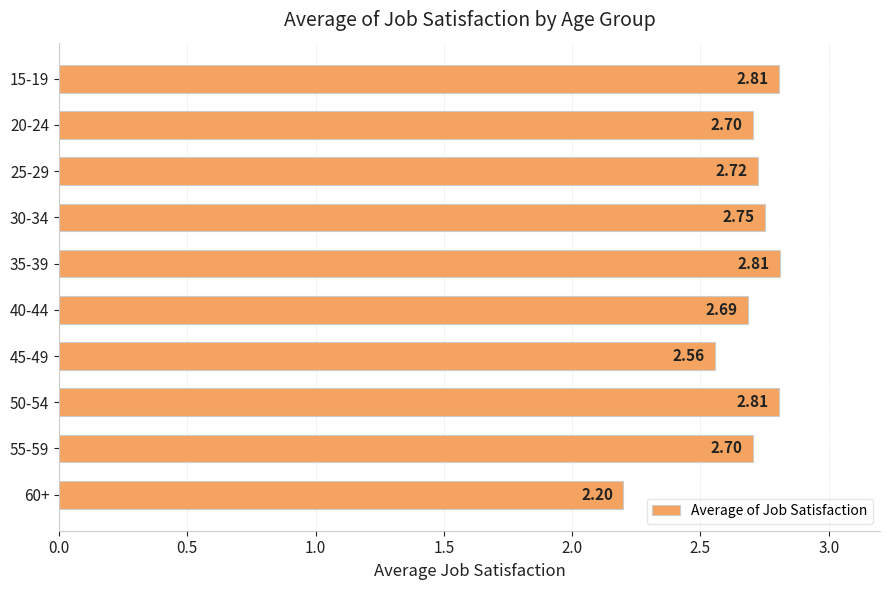

Which has a higher value, 60+ or 20-24?

20-24